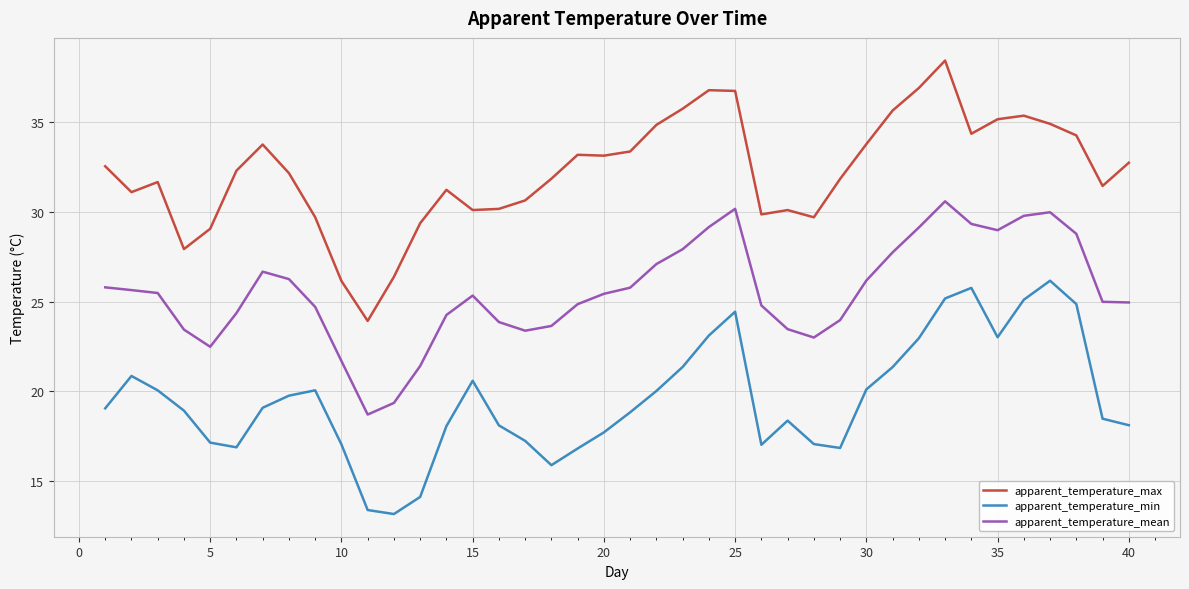

Which series has the largest total across all categories?

apparent_temperature_max